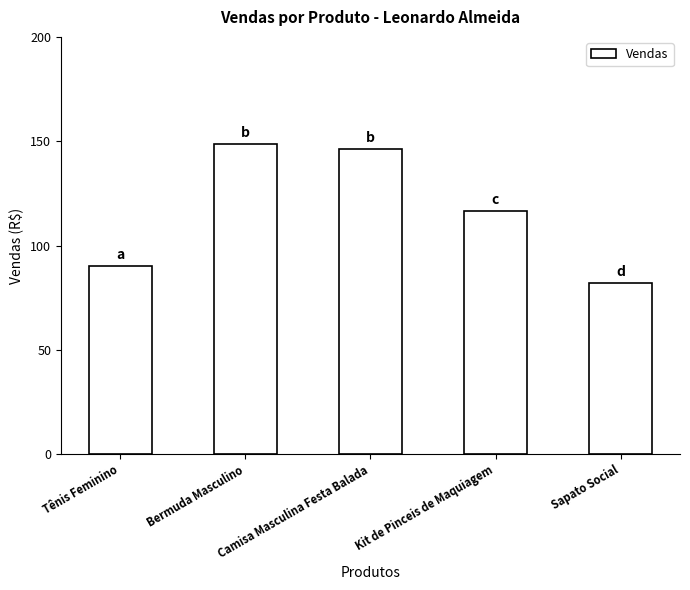

Count the number of values greater than 116.

3